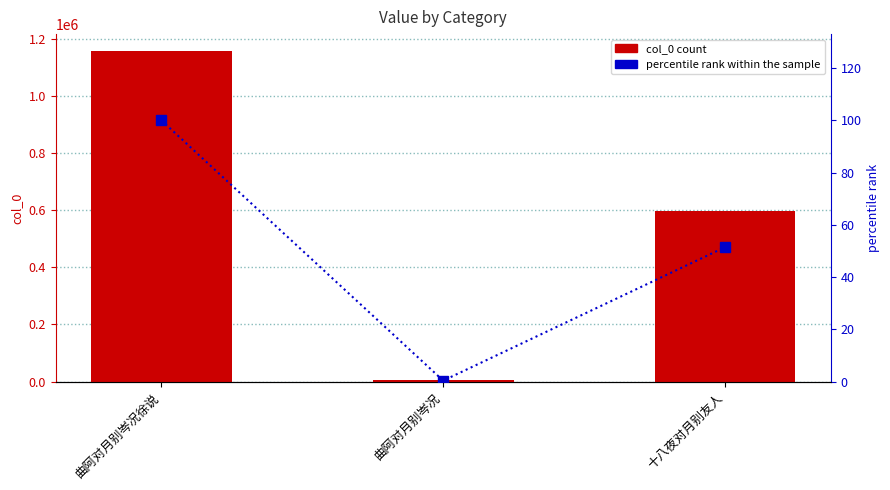

What position from the right is 十八夜对月别友人?

1